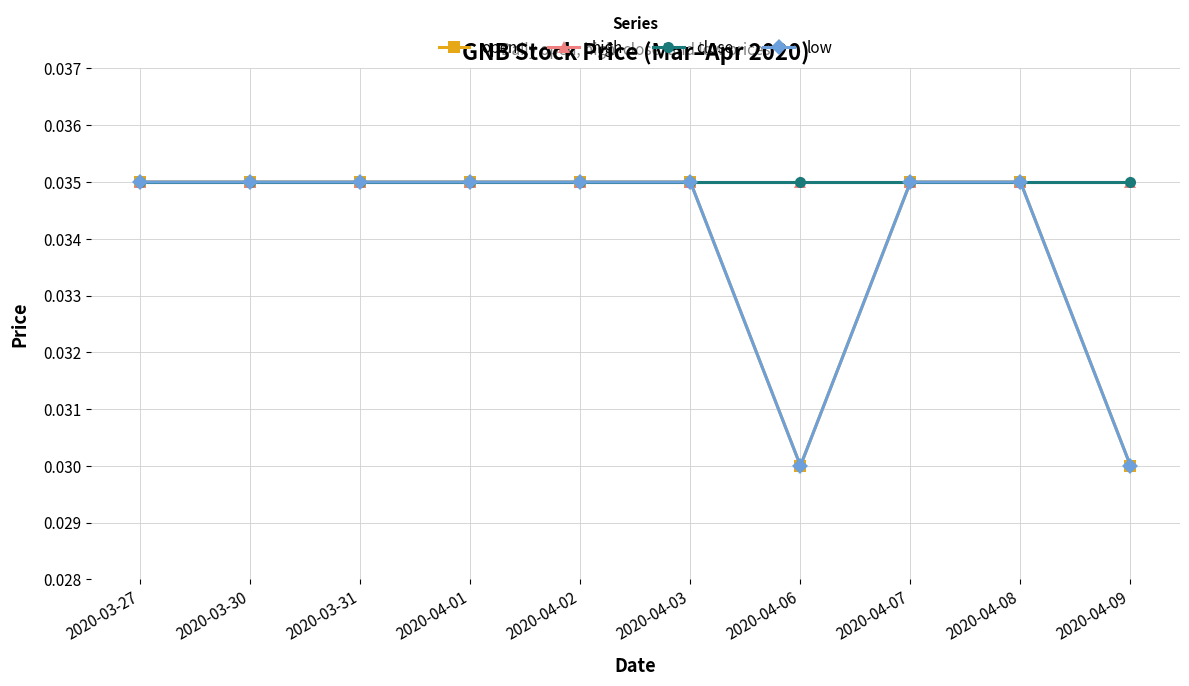

Rank the series by their maximum value, from highest to lowest.

open, high, close, low